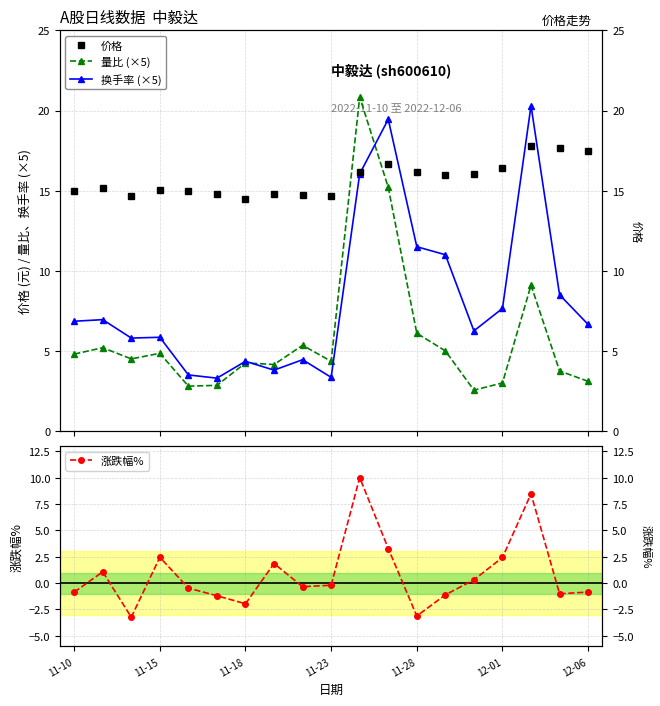

Between 8 and 9, which series saw the biggest shift?

换手率 (×5)